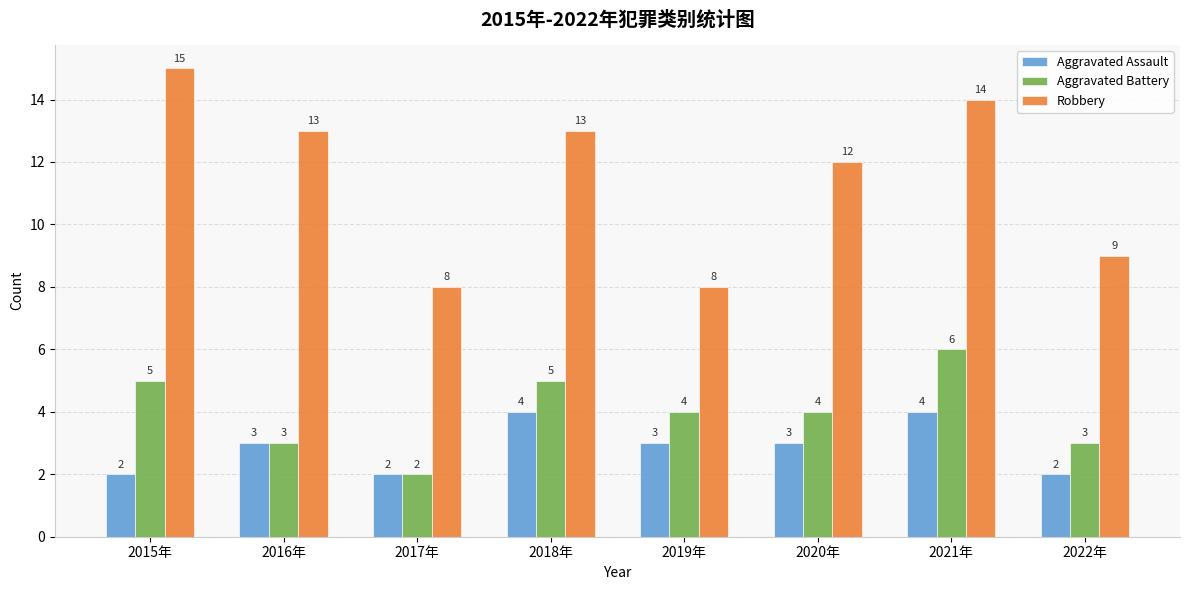

How many bars are there in total?

24